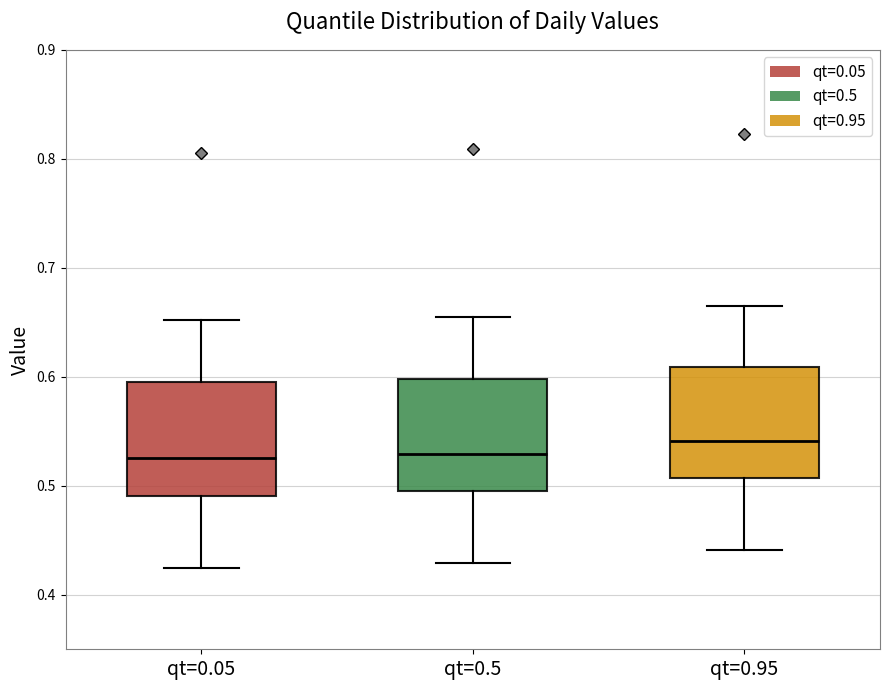

Reading left to right, read every box against the y-axis: the position of its median line, the range the box covers, and the ends of its whiskers. The values are not printed on the chart, so give them approximately, as read against the axis.

qt=0.05: median 0.53, box 0.49 to 0.60, whiskers 0.42 to 0.65
qt=0.5: median 0.53, box 0.50 to 0.60, whiskers 0.43 to 0.65
qt=0.95: median 0.54, box 0.51 to 0.61, whiskers 0.44 to 0.66